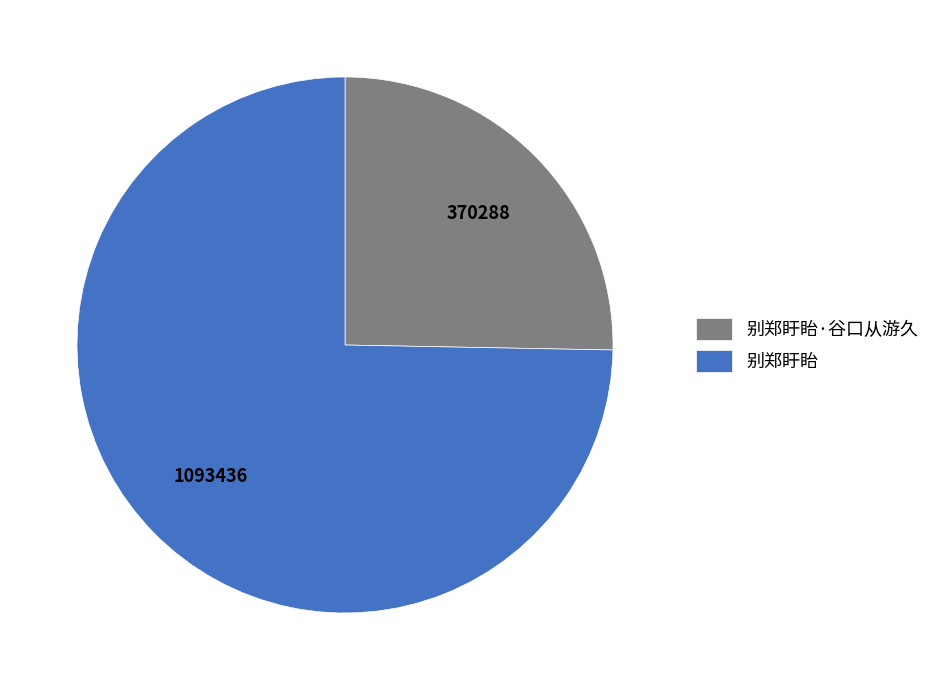

Does 别郑盱眙 represent more than half of the total?

Yes